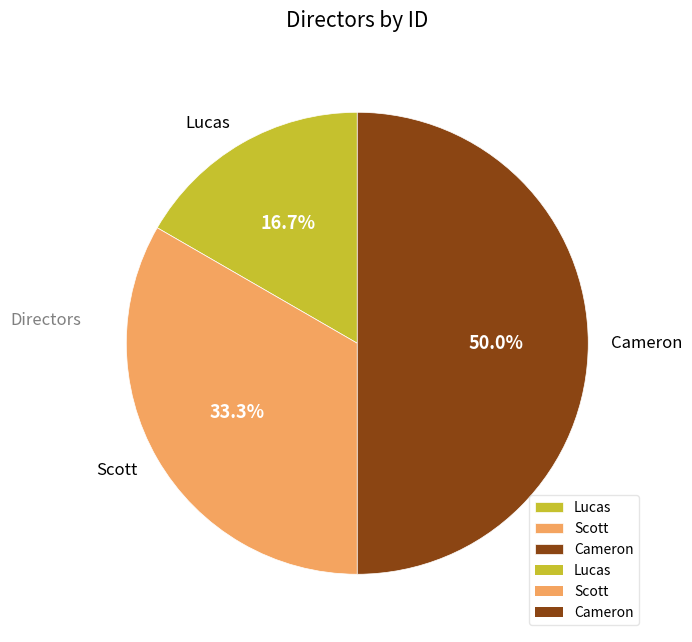

The Scott slice represents 42% of the pie. True or false?

False